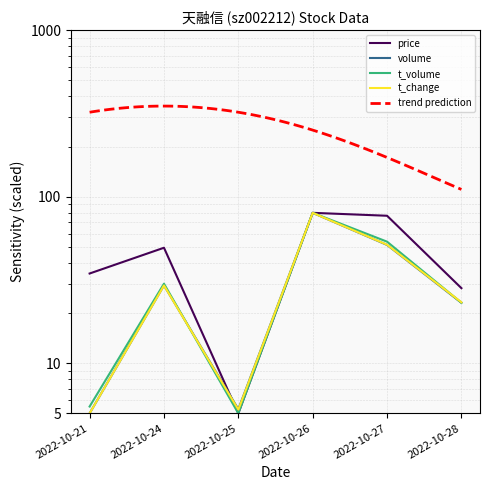

At 2022-10-24, list the series in order from smallest to largest.

t_change, volume, t_volume, price